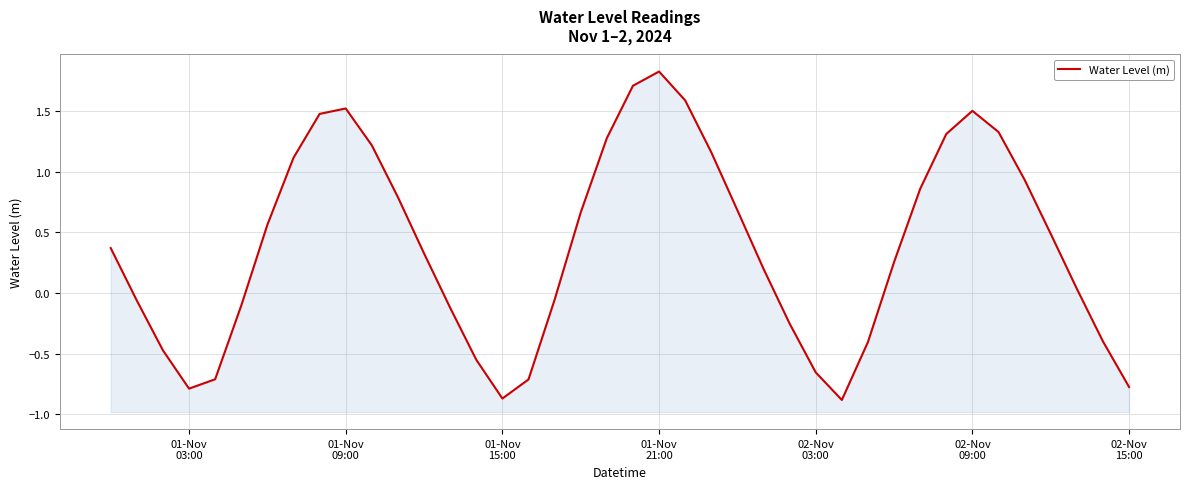

What is the difference between the maximum and second lowest values?

2.7